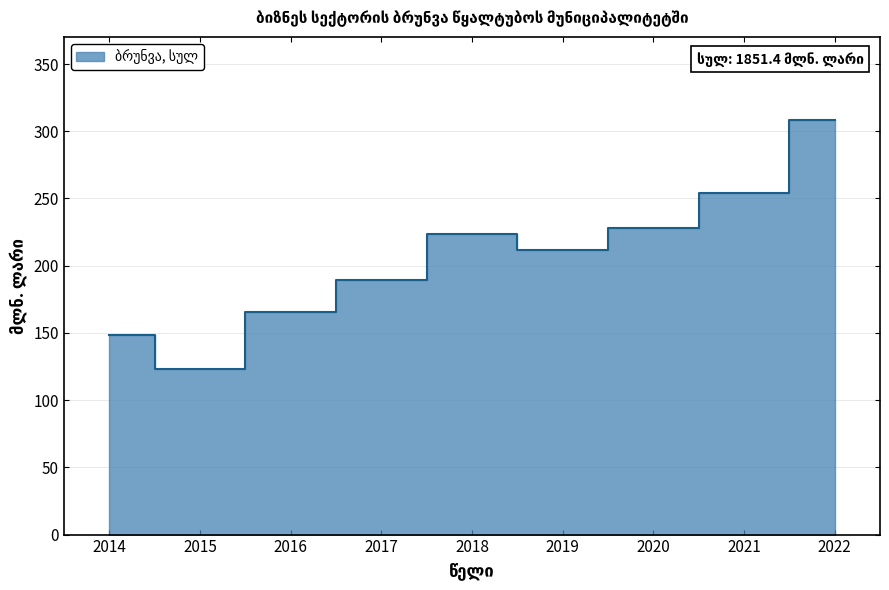

The value at 2021 is 253.9. True or false?

True